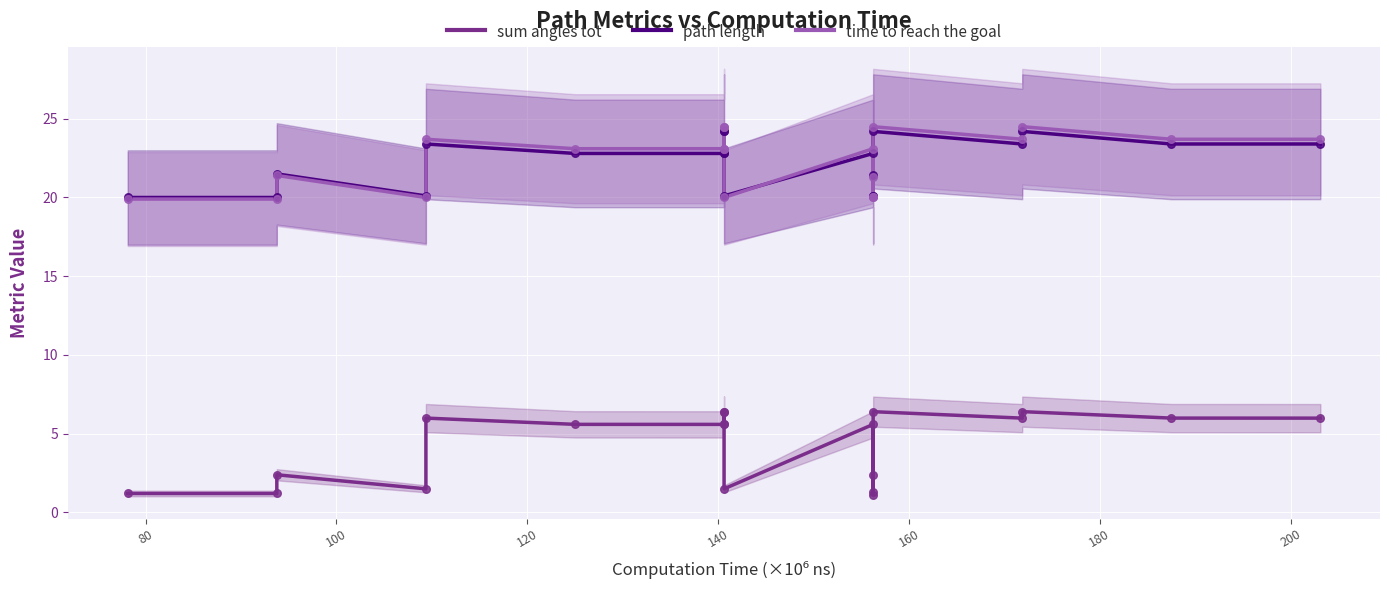

Which series contains the lowest Y value?

sum angles tot